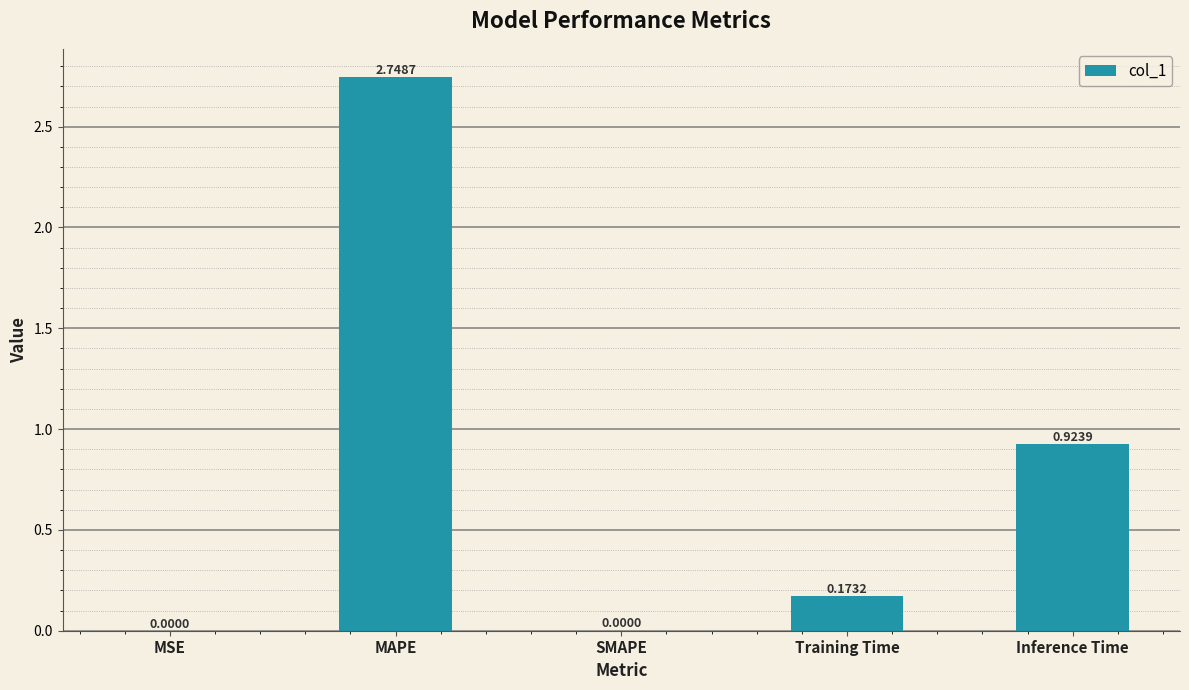

At which label is the value closest to 1?

Inference Time